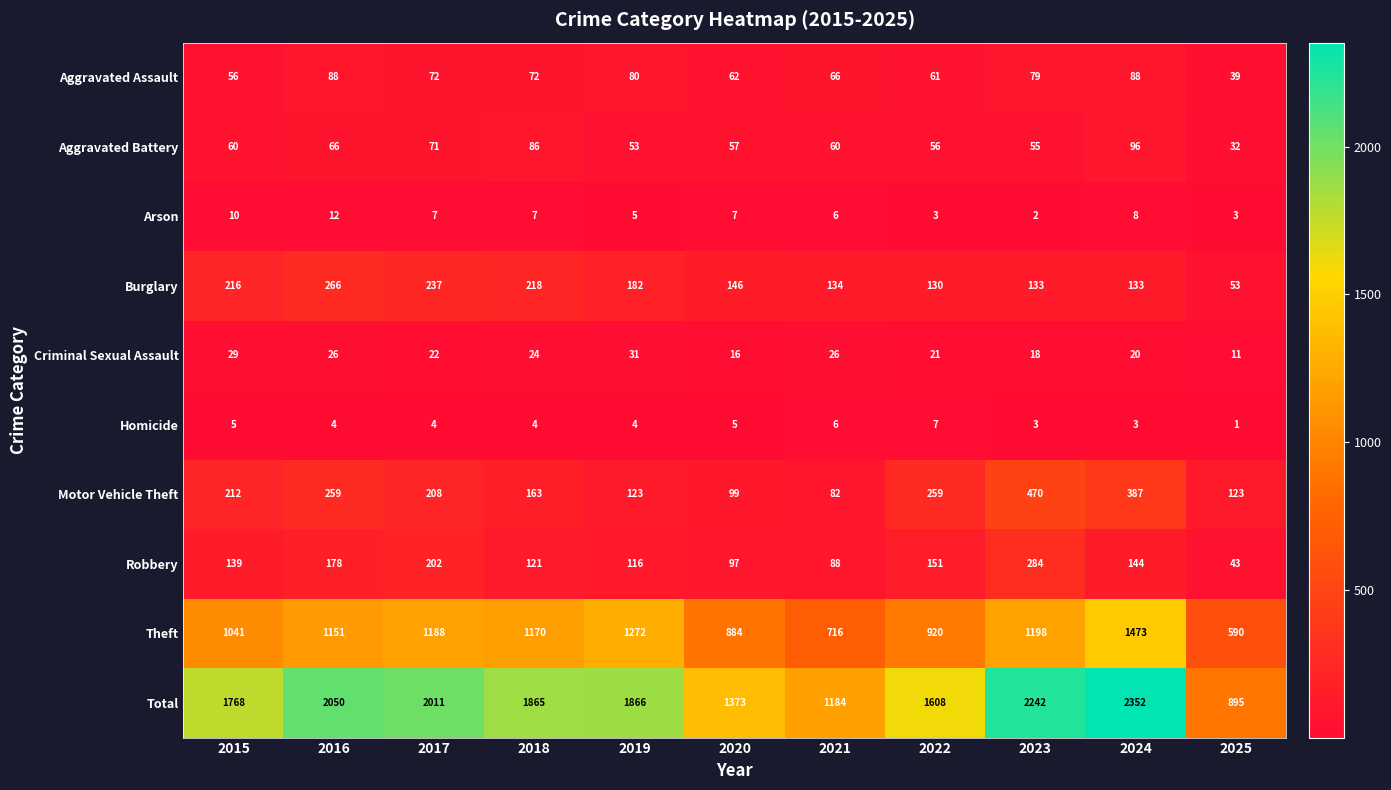

True or false: Motor Vehicle Theft has a value of 190 at 2025.

False